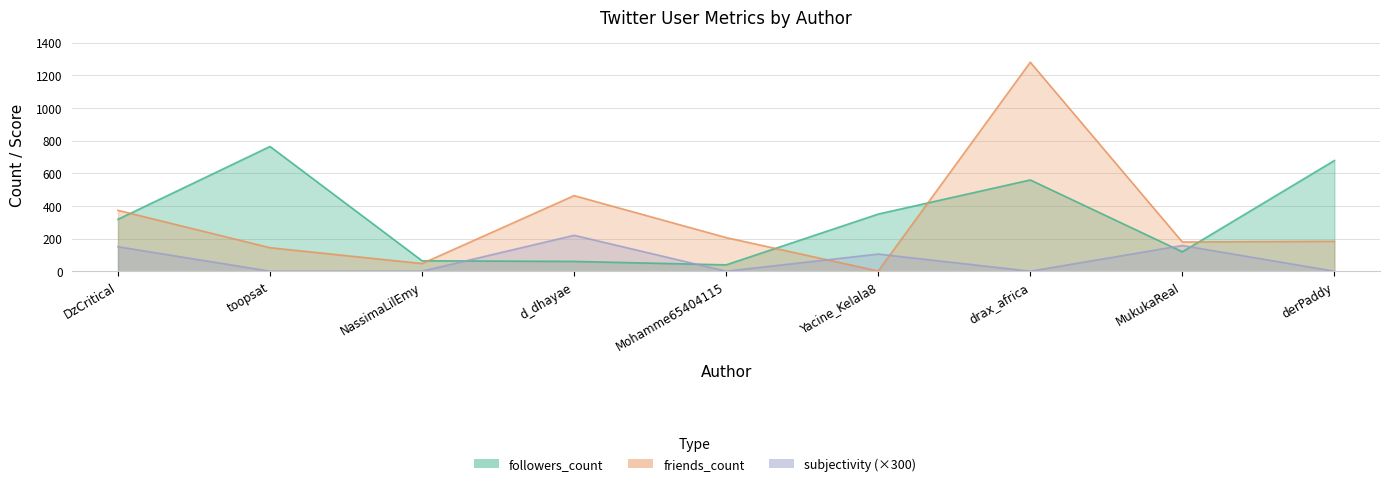

What is the difference between the maximum and minimum values in the followers_count series?

725.0